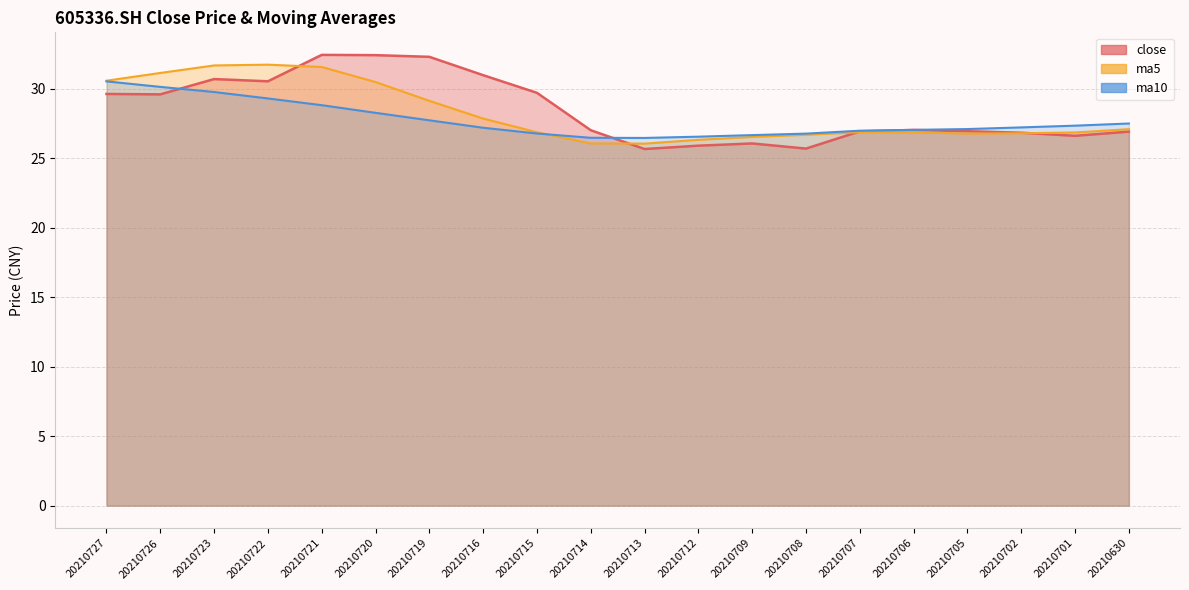

What is the sum of the ma5 values at 20210721 and 20210707?

58.4